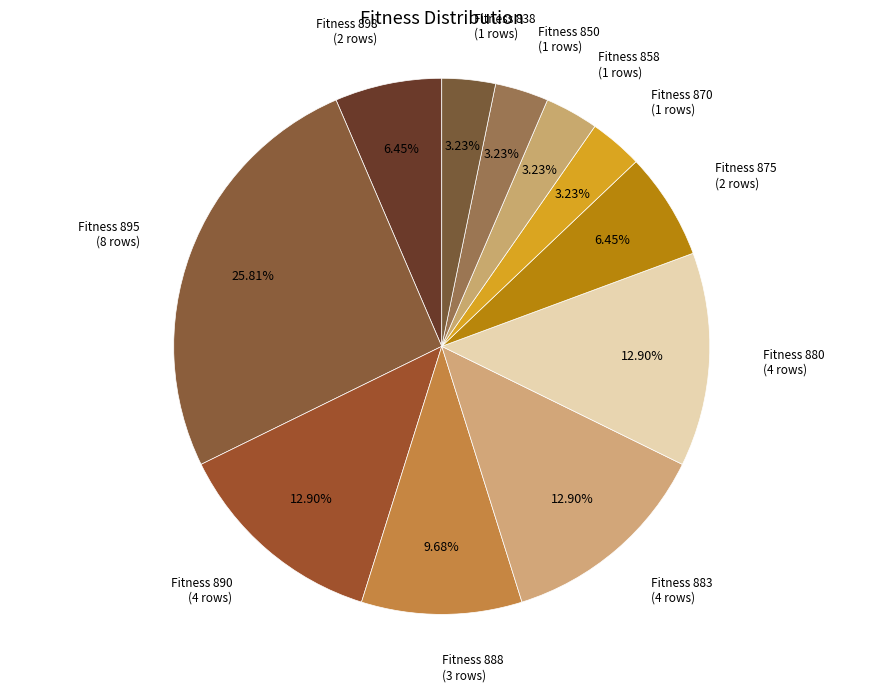

Combined, do Fitness 875 and Fitness 895 account for over 50%?

No